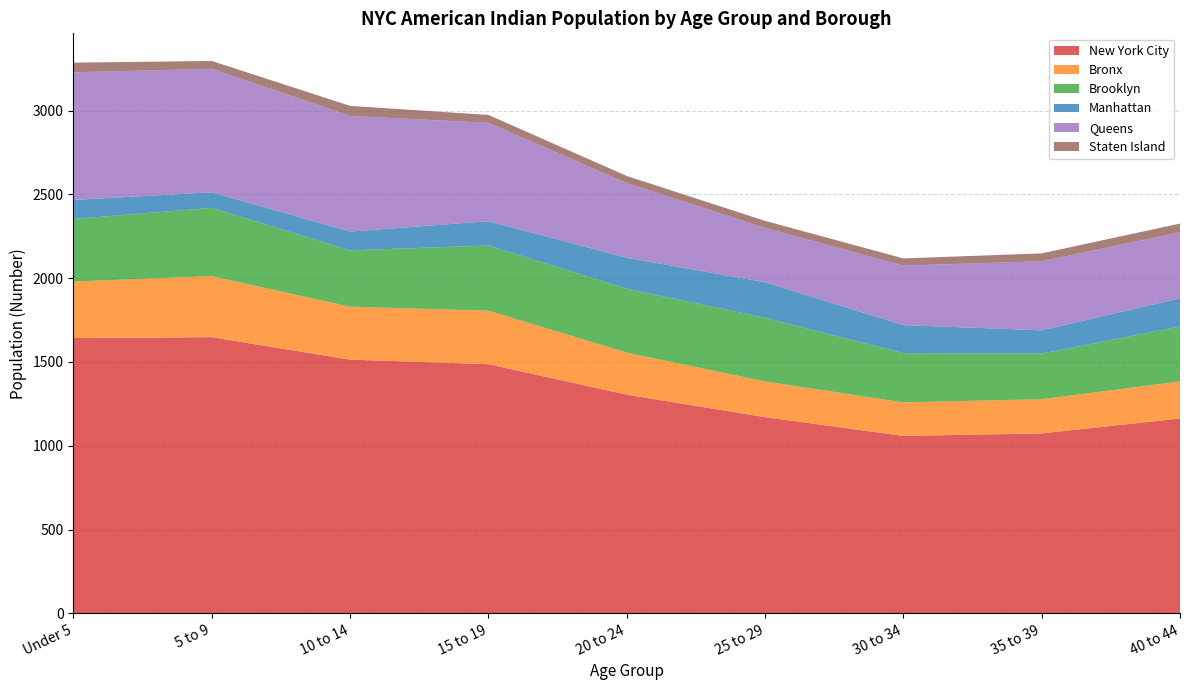

Reading left to right, transcribe all the data shown in this chart.

New York City: Under 5=1643	5 to 9=1648	10 to 14=1514	15 to 19=1487	20 to 24=1305	25 to 29=1171	30 to 34=1059	35 to 39=1074	40 to 44=1163
Bronx: Under 5=337	5 to 9=364	10 to 14=316	15 to 19=319	20 to 24=251	25 to 29=213	30 to 34=200	35 to 39=204	40 to 44=221
Brooklyn: Under 5=373	5 to 9=408	10 to 14=336	15 to 19=389	20 to 24=381	25 to 29=380	30 to 34=294	35 to 39=272	40 to 44=328
Manhattan: Under 5=114	5 to 9=92	10 to 14=112	15 to 19=145	20 to 24=185	25 to 29=212	30 to 34=167	35 to 39=139	40 to 44=168
Queens: Under 5=761	5 to 9=737	10 to 14=690	15 to 19=587	20 to 24=445	25 to 29=324	30 to 34=355	35 to 39=412	40 to 44=394
Staten Island: Under 5=58	5 to 9=47	10 to 14=60	15 to 19=47	20 to 24=43	25 to 29=42	30 to 34=43	35 to 39=47	40 to 44=52